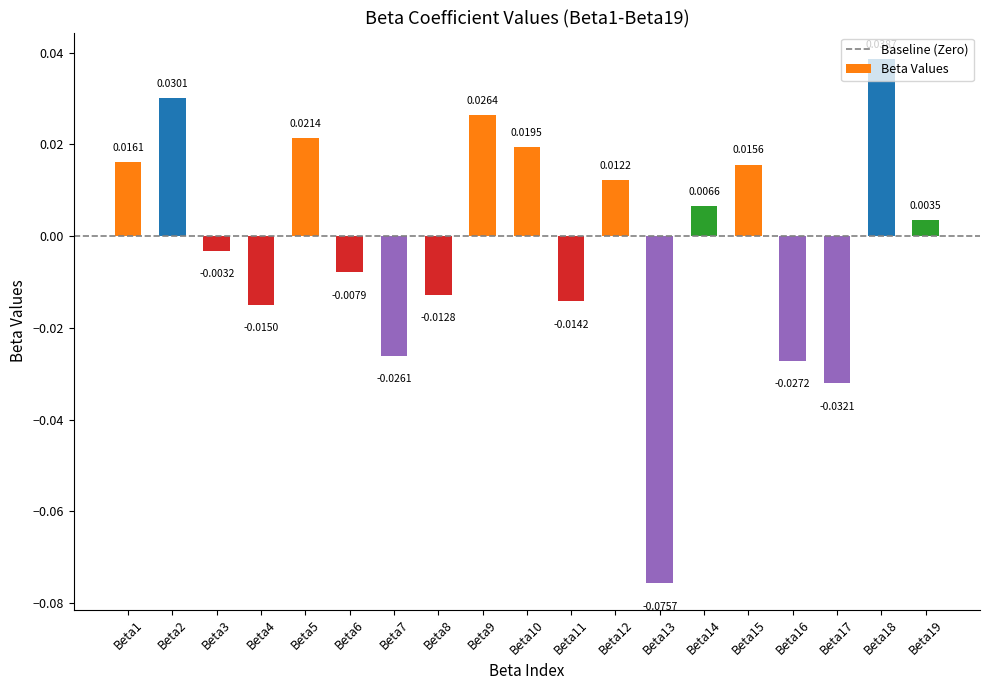

List the labels in order of value, largest first.

Beta18, Beta2, Beta9, Beta5, Beta10, Beta1, Beta15, Beta12, Beta14, Beta19, Beta3, Beta6, Beta8, Beta11, Beta4, Beta7, Beta16, Beta17, Beta13